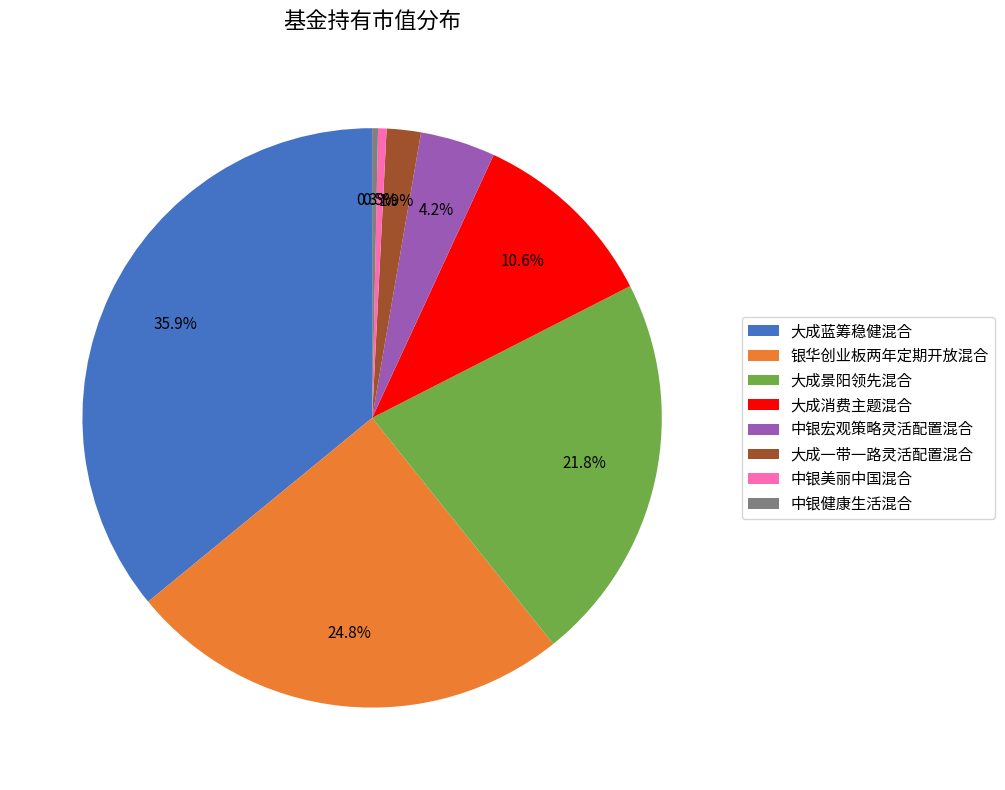

To the nearest percent, what is the difference between the 银华创业板两年定期开放混合 and 中银健康生活混合 slice percentages?

24%